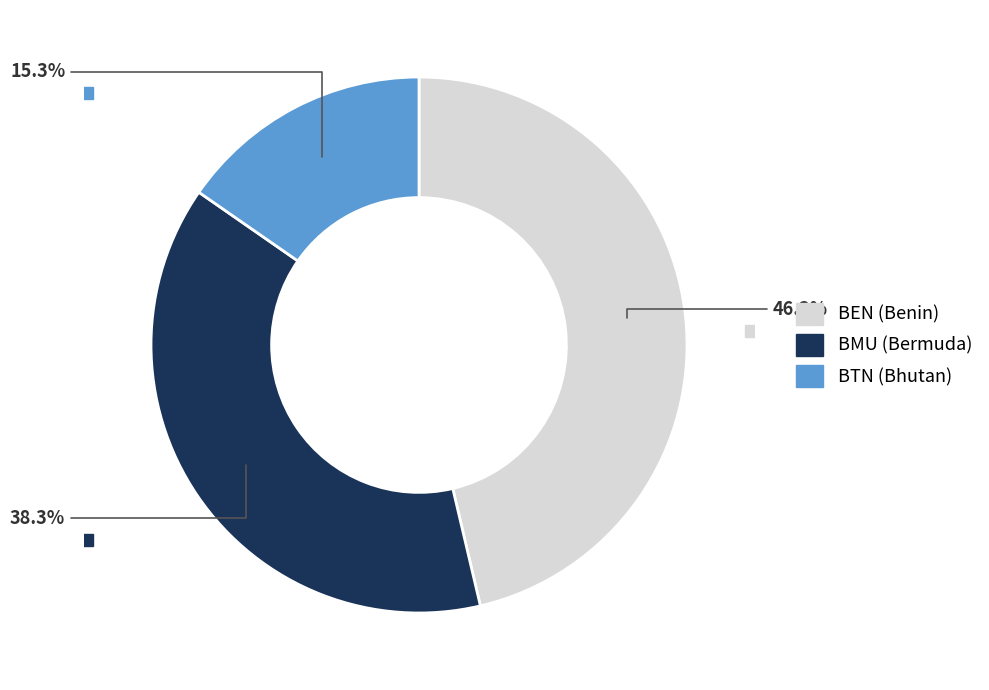

To the nearest percent, what is the average slice percentage?

33%